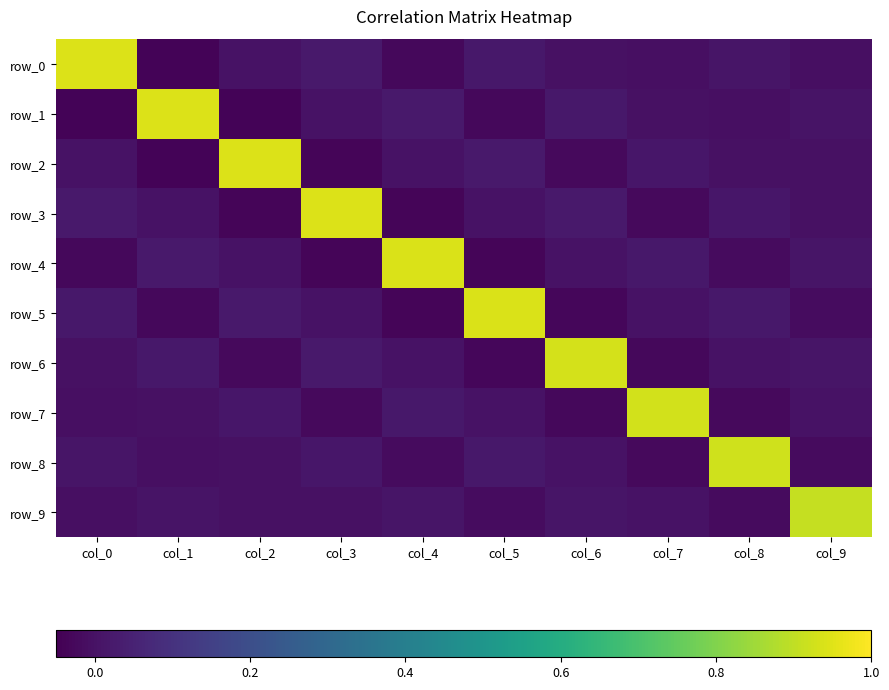

What is the difference between the second highest and second lowest values in the row_2 series?

0.1